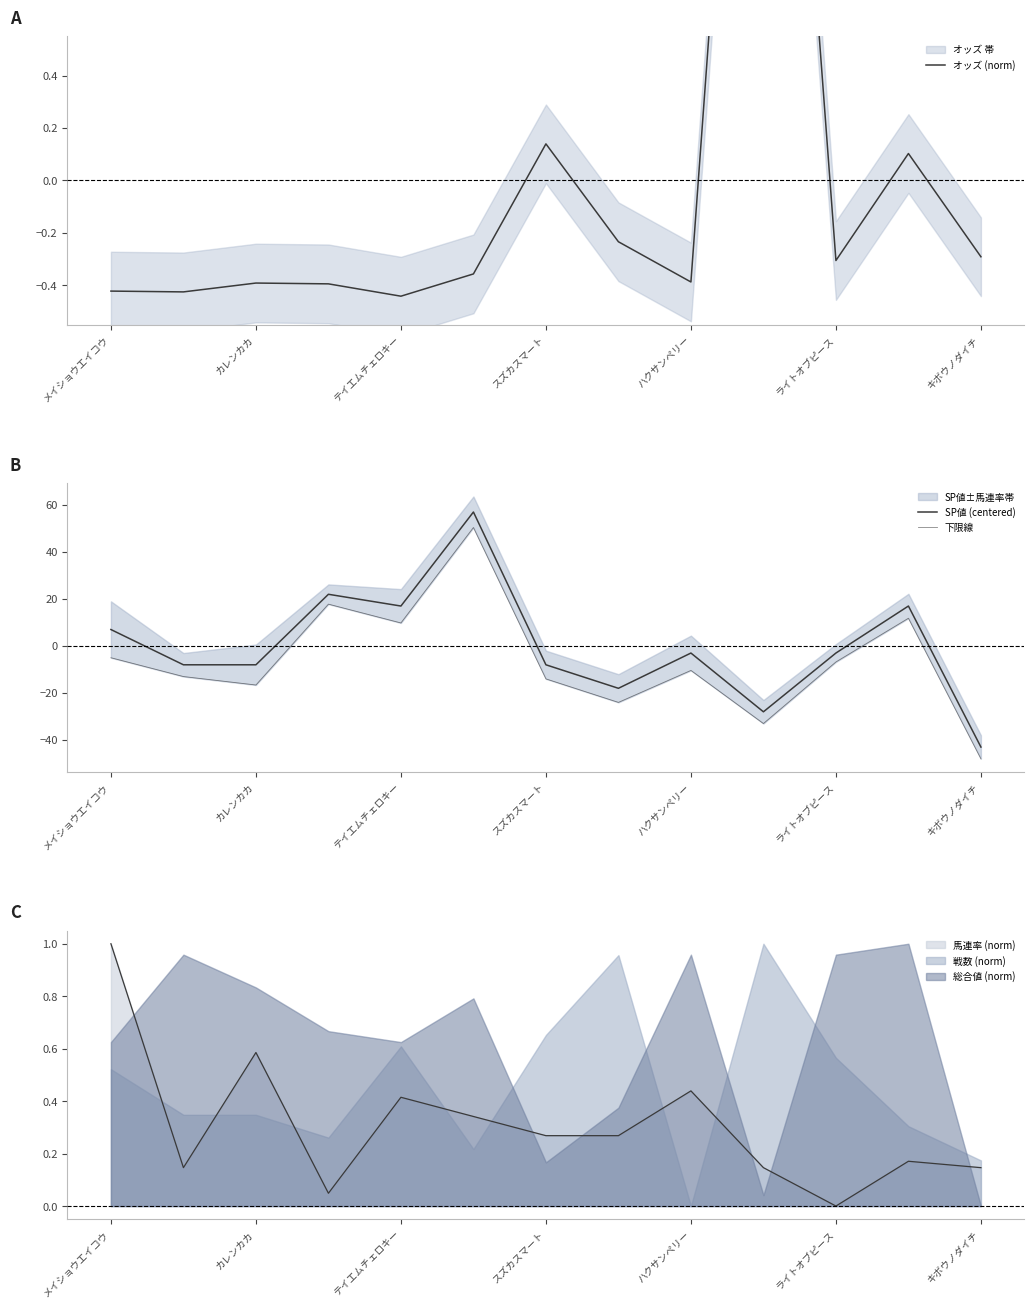

How many values in 下限線 are below zero?

9